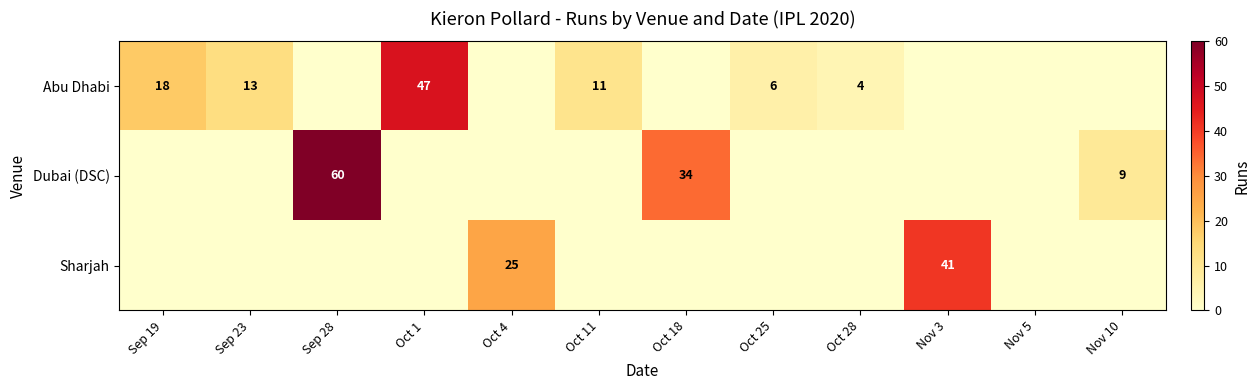

What is the sum of the Abu Dhabi values at Oct 28 and Oct 1?

51